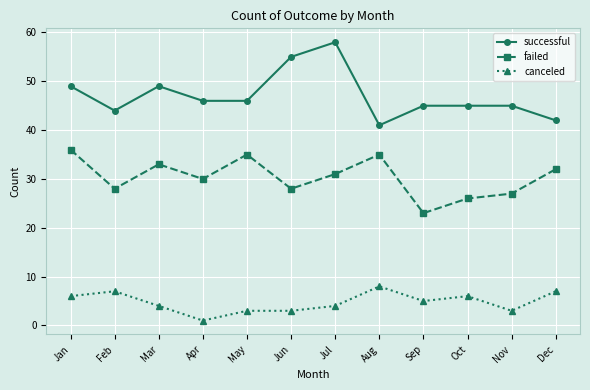

The value of successful at Jan is 71. True or false?

False